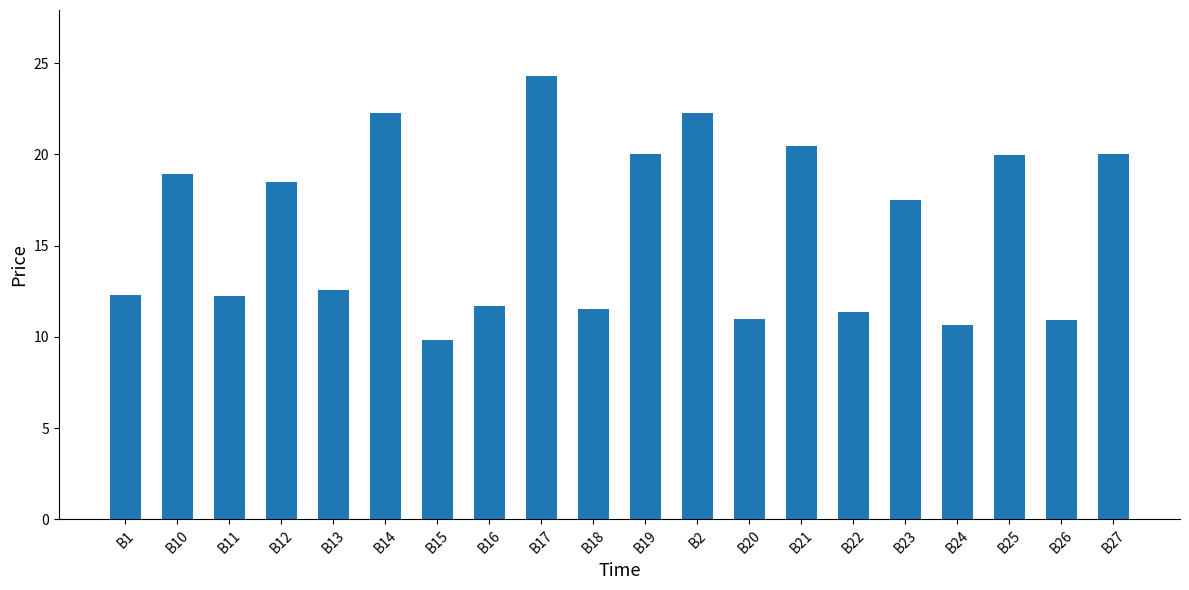

What is the sum of the values at B19 and B26?

31.0